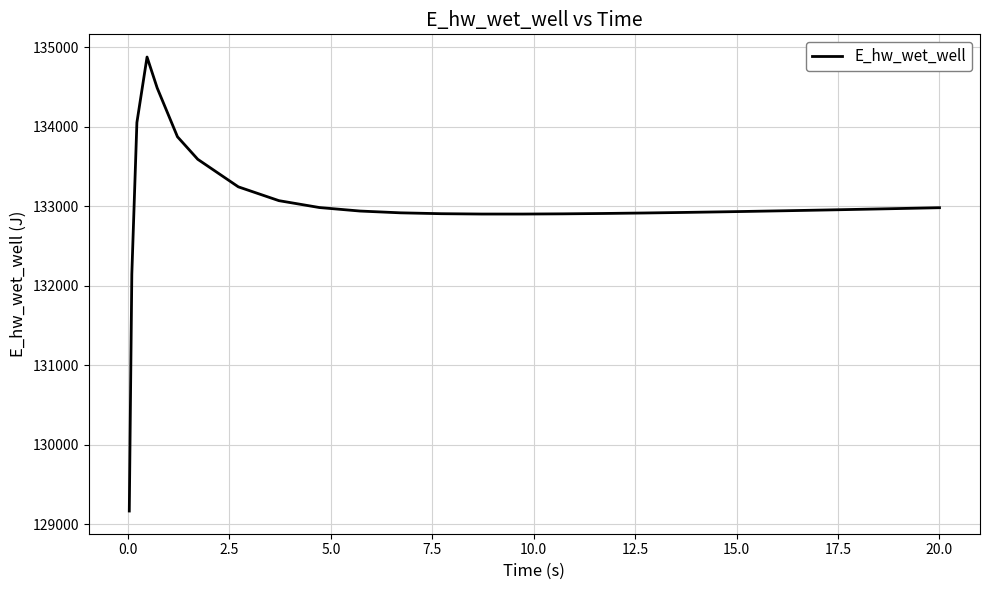

What is the greatest value displayed?

134879.3